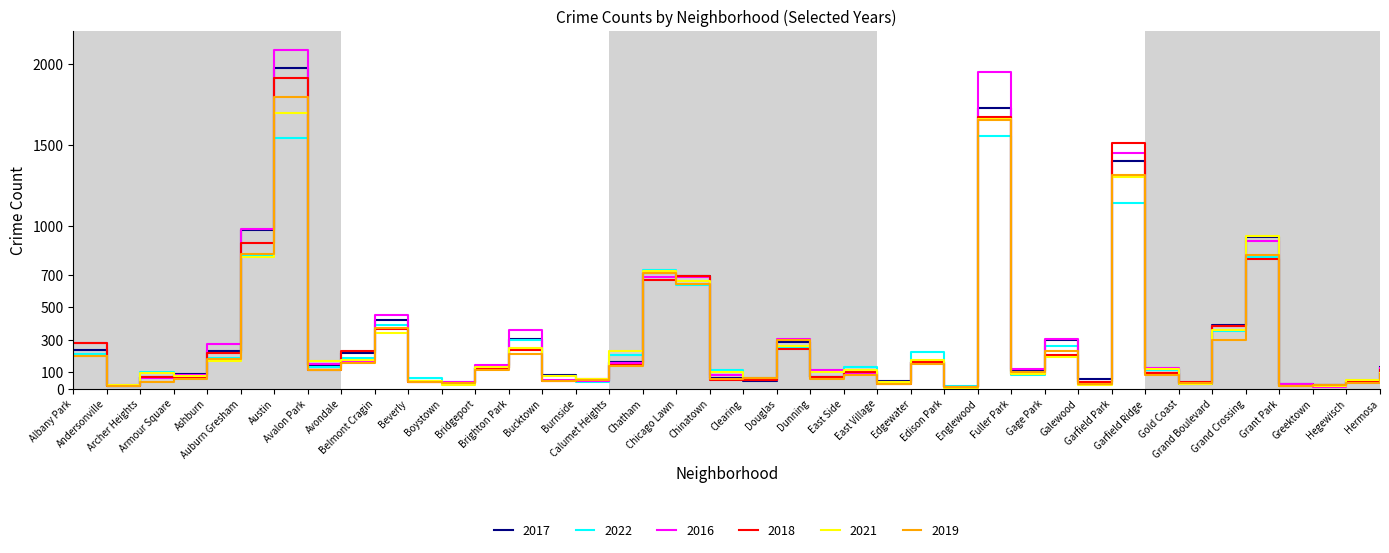

What position from the right is Chinatown?

21